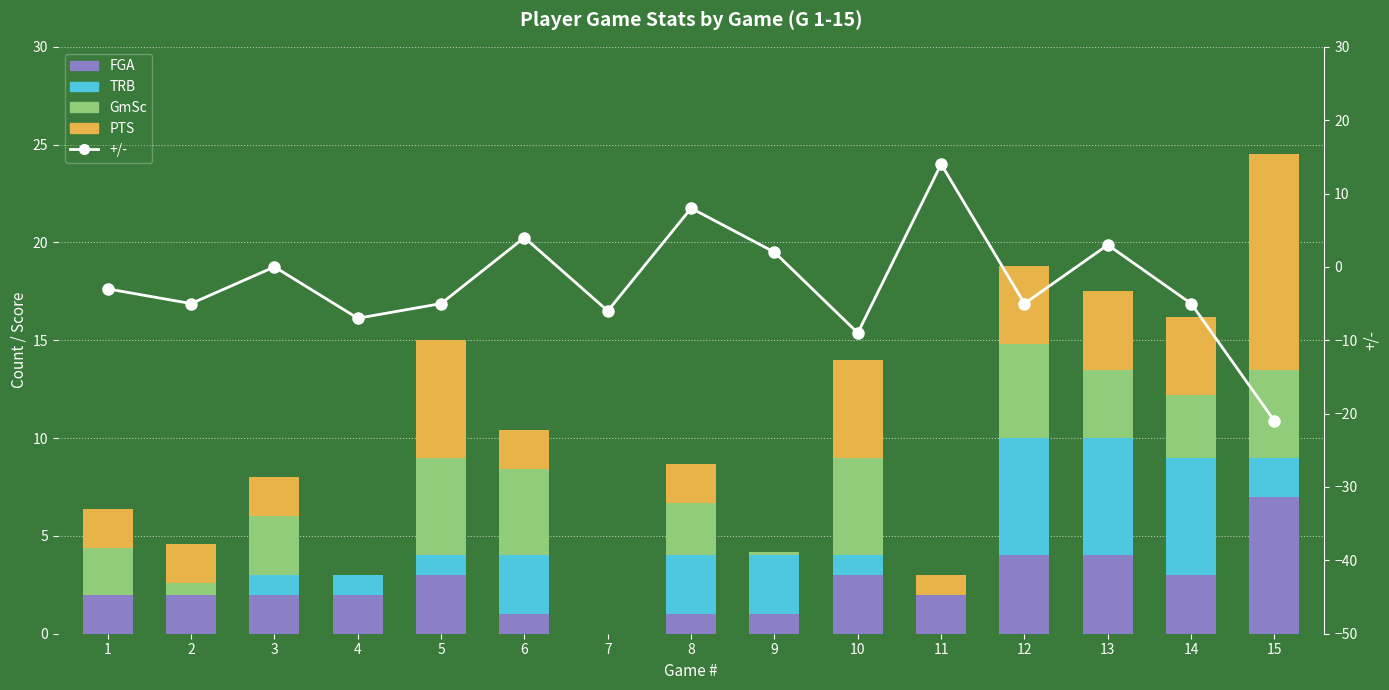

At which category is the sum across all series the highest?

13